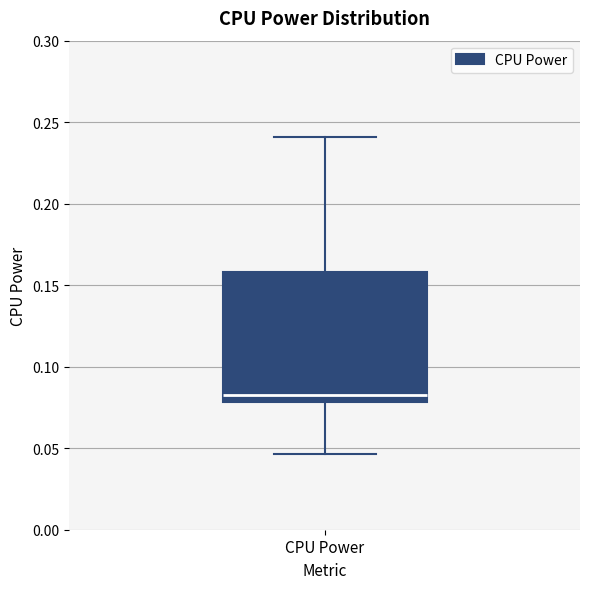

Transcribe this box plot: give where the median line is, the range the box spans, and where the two whiskers end, as read against the y-axis. The values are not printed on the chart, so give them approximately, as read against the axis.

median 0.085, box 0.080 to 0.160, whiskers 0.045 to 0.240